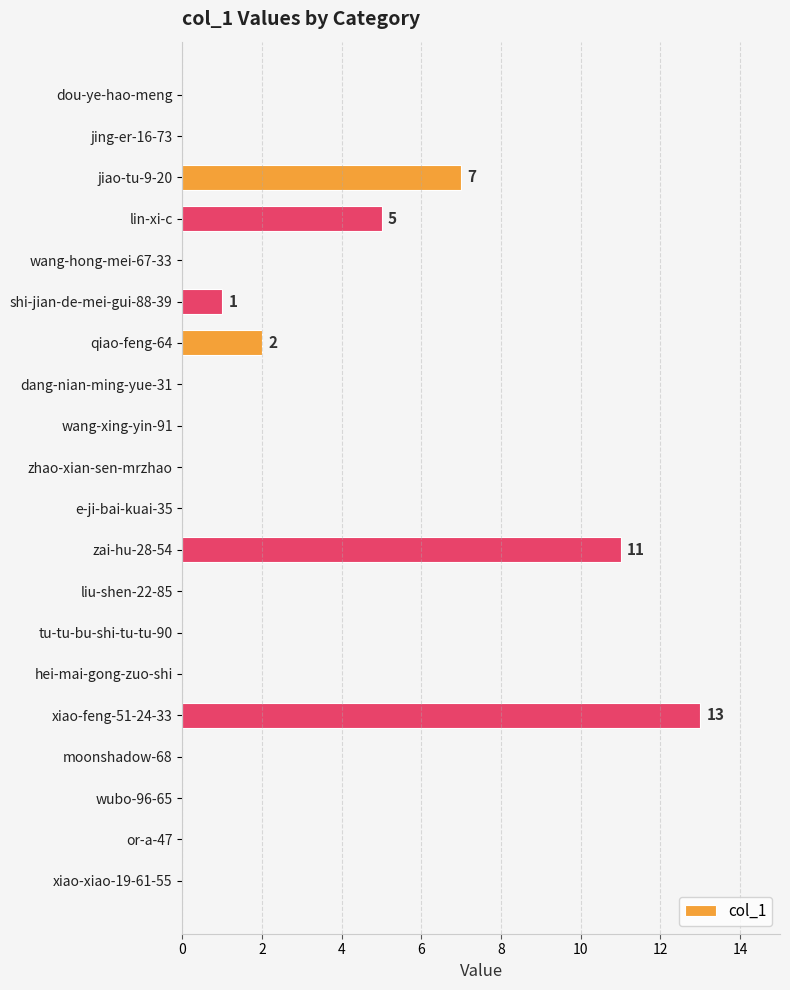

What is the maximum value shown in the chart?

13